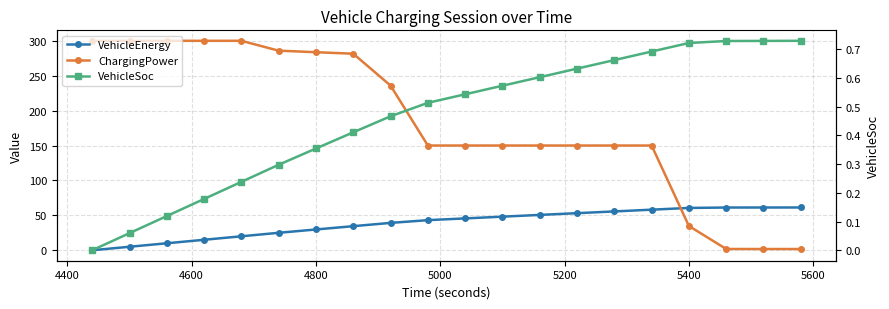

How many data points in ChargingPower are less than 149?

4